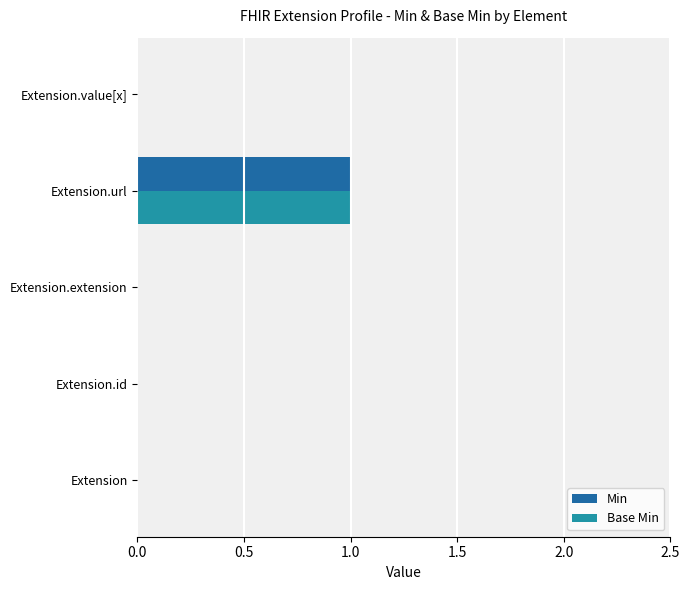

True or false: Base Min has a value of 0 at Extension.value[x].

True